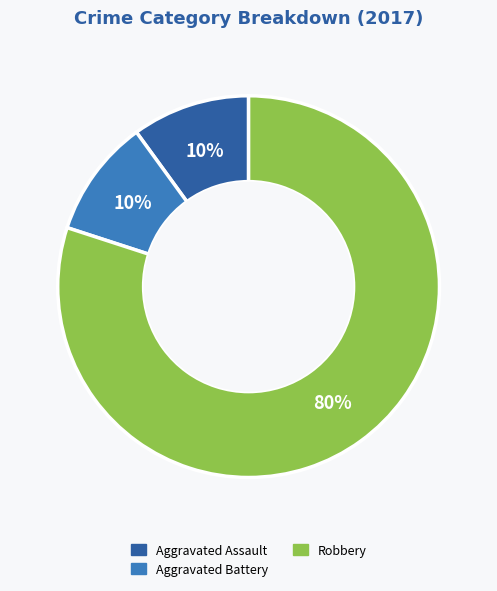

To the nearest percent, what is the difference between the largest and smallest slice percentages?

70%